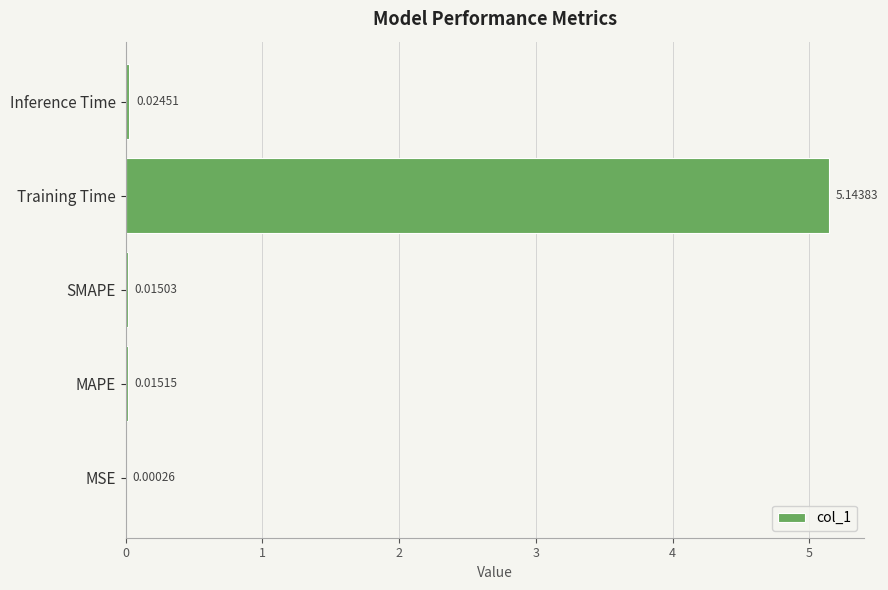

At which category does the chart reach its peak across all series?

Training Time